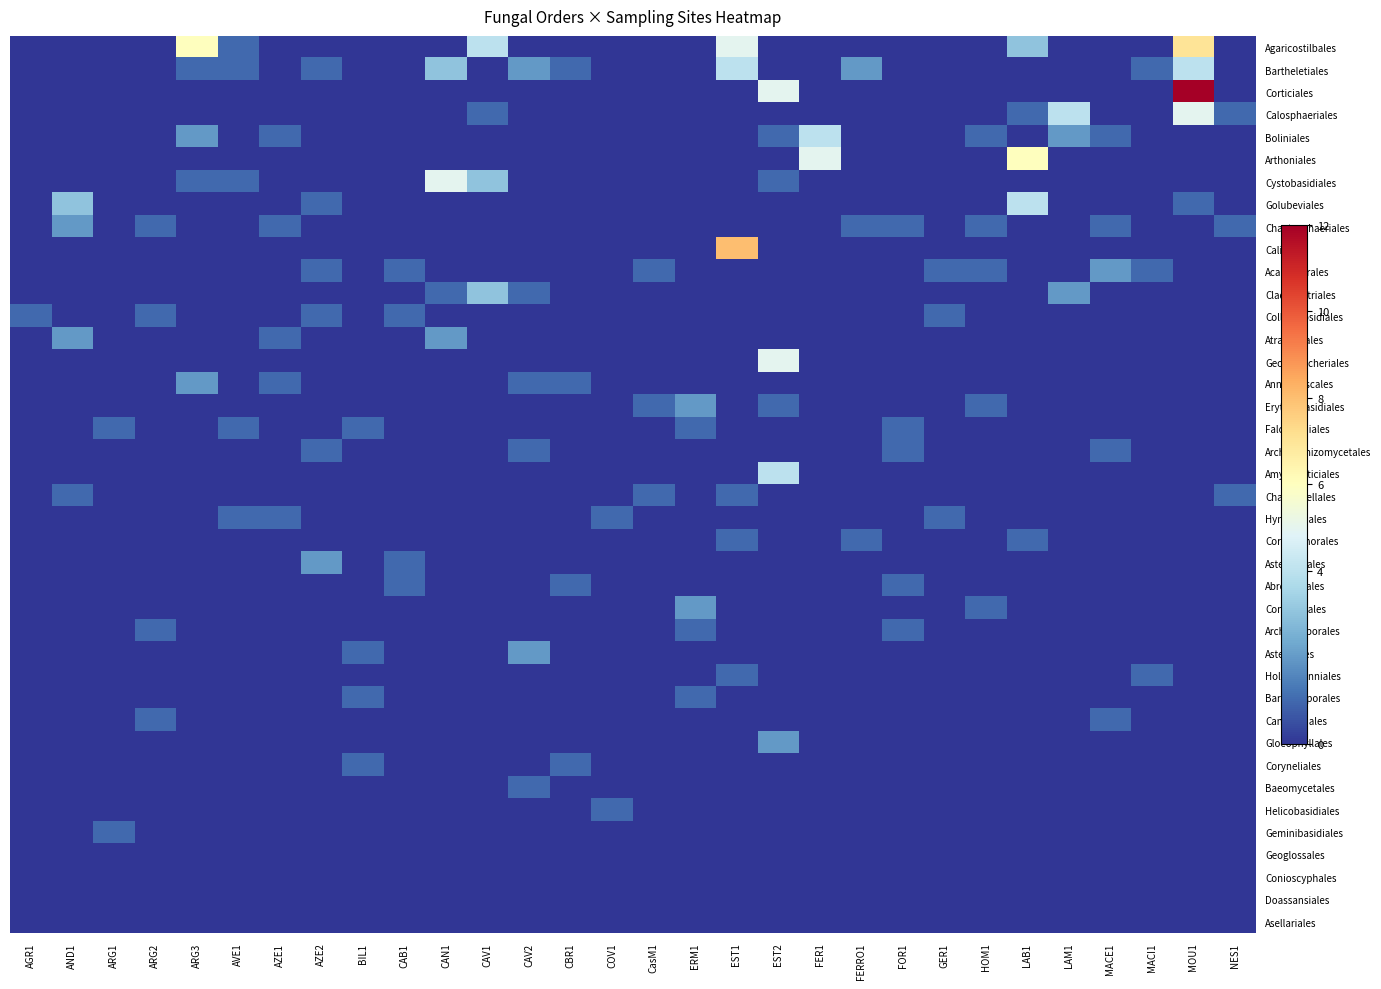

Reading left to right, list all the values displayed in this chart.

Agaricostilbales: AGR1=0	AND1=0	ARG1=0	ARG2=0	ARG3=6	AVE1=1	AZE1=0	AZE2=0	BIL1=0	CAB1=0	CAN1=0	CAV1=4	CAV2=0	CBR1=0	COV1=0	CasM1=0	ERM1=0	EST1=5	EST2=0	FER1=0	FERRO1=0	FOR1=0	GER1=0	HOM1=0	LAB1=3	LAM1=0	MACE1=0	MACI1=0	MOU1=7	NES1=0
Bartheletiales: AGR1=0	AND1=0	ARG1=0	ARG2=0	ARG3=1	AVE1=1	AZE1=0	AZE2=1	BIL1=0	CAB1=0	CAN1=3	CAV1=0	CAV2=2	CBR1=1	COV1=0	CasM1=0	ERM1=0	EST1=4	EST2=0	FER1=0	FERRO1=2	FOR1=0	GER1=0	HOM1=0	LAB1=0	LAM1=0	MACE1=0	MACI1=1	MOU1=4	NES1=0
Corticiales: AGR1=0	AND1=0	ARG1=0	ARG2=0	ARG3=0	AVE1=0	AZE1=0	AZE2=0	BIL1=0	CAB1=0	CAN1=0	CAV1=0	CAV2=0	CBR1=0	COV1=0	CasM1=0	ERM1=0	EST1=0	EST2=5	FER1=0	FERRO1=0	FOR1=0	GER1=0	HOM1=0	LAB1=0	LAM1=0	MACE1=0	MACI1=0	MOU1=12	NES1=0
Calosphaeriales: AGR1=0	AND1=0	ARG1=0	ARG2=0	ARG3=0	AVE1=0	AZE1=0	AZE2=0	BIL1=0	CAB1=0	CAN1=0	CAV1=1	CAV2=0	CBR1=0	COV1=0	CasM1=0	ERM1=0	EST1=0	EST2=0	FER1=0	FERRO1=0	FOR1=0	GER1=0	HOM1=0	LAB1=1	LAM1=4	MACE1=0	MACI1=0	MOU1=5	NES1=1
Boliniales: AGR1=0	AND1=0	ARG1=0	ARG2=0	ARG3=2	AVE1=0	AZE1=1	AZE2=0	BIL1=0	CAB1=0	CAN1=0	CAV1=0	CAV2=0	CBR1=0	COV1=0	CasM1=0	ERM1=0	EST1=0	EST2=1	FER1=4	FERRO1=0	FOR1=0	GER1=0	HOM1=1	LAB1=0	LAM1=2	MACE1=1	MACI1=0	MOU1=0	NES1=0
Arthoniales: AGR1=0	AND1=0	ARG1=0	ARG2=0	ARG3=0	AVE1=0	AZE1=0	AZE2=0	BIL1=0	CAB1=0	CAN1=0	CAV1=0	CAV2=0	CBR1=0	COV1=0	CasM1=0	ERM1=0	EST1=0	EST2=0	FER1=5	FERRO1=0	FOR1=0	GER1=0	HOM1=0	LAB1=6	LAM1=0	MACE1=0	MACI1=0	MOU1=0	NES1=0
Cystobasidiales: AGR1=0	AND1=0	ARG1=0	ARG2=0	ARG3=1	AVE1=1	AZE1=0	AZE2=0	BIL1=0	CAB1=0	CAN1=5	CAV1=3	CAV2=0	CBR1=0	COV1=0	CasM1=0	ERM1=0	EST1=0	EST2=1	FER1=0	FERRO1=0	FOR1=0	GER1=0	HOM1=0	LAB1=0	LAM1=0	MACE1=0	MACI1=0	MOU1=0	NES1=0
Golubeviales: AGR1=0	AND1=3	ARG1=0	ARG2=0	ARG3=0	AVE1=0	AZE1=0	AZE2=1	BIL1=0	CAB1=0	CAN1=0	CAV1=0	CAV2=0	CBR1=0	COV1=0	CasM1=0	ERM1=0	EST1=0	EST2=0	FER1=0	FERRO1=0	FOR1=0	GER1=0	HOM1=0	LAB1=4	LAM1=0	MACE1=0	MACI1=0	MOU1=1	NES1=0
Chaetosphaeriales: AGR1=0	AND1=2	ARG1=0	ARG2=1	ARG3=0	AVE1=0	AZE1=1	AZE2=0	BIL1=0	CAB1=0	CAN1=0	CAV1=0	CAV2=0	CBR1=0	COV1=0	CasM1=0	ERM1=0	EST1=0	EST2=0	FER1=0	FERRO1=1	FOR1=1	GER1=0	HOM1=1	LAB1=0	LAM1=0	MACE1=1	MACI1=0	MOU1=0	NES1=1
Caliciales: AGR1=0	AND1=0	ARG1=0	ARG2=0	ARG3=0	AVE1=0	AZE1=0	AZE2=0	BIL1=0	CAB1=0	CAN1=0	CAV1=0	CAV2=0	CBR1=0	COV1=0	CasM1=0	ERM1=0	EST1=8	EST2=0	FER1=0	FERRO1=0	FOR1=0	GER1=0	HOM1=0	LAB1=0	LAM1=0	MACE1=0	MACI1=0	MOU1=0	NES1=0
Acarosporales: AGR1=0	AND1=0	ARG1=0	ARG2=0	ARG3=0	AVE1=0	AZE1=0	AZE2=1	BIL1=0	CAB1=1	CAN1=0	CAV1=0	CAV2=0	CBR1=0	COV1=0	CasM1=1	ERM1=0	EST1=0	EST2=0	FER1=0	FERRO1=0	FOR1=0	GER1=1	HOM1=1	LAB1=0	LAM1=0	MACE1=2	MACI1=1	MOU1=0	NES1=0
Cladochytriales: AGR1=0	AND1=0	ARG1=0	ARG2=0	ARG3=0	AVE1=0	AZE1=0	AZE2=0	BIL1=0	CAB1=0	CAN1=1	CAV1=3	CAV2=1	CBR1=0	COV1=0	CasM1=0	ERM1=0	EST1=0	EST2=0	FER1=0	FERRO1=0	FOR1=0	GER1=0	HOM1=0	LAB1=0	LAM1=2	MACE1=0	MACI1=0	MOU1=0	NES1=0
Collemopsidiales: AGR1=1	AND1=0	ARG1=0	ARG2=1	ARG3=0	AVE1=0	AZE1=0	AZE2=1	BIL1=0	CAB1=1	CAN1=0	CAV1=0	CAV2=0	CBR1=0	COV1=0	CasM1=0	ERM1=0	EST1=0	EST2=0	FER1=0	FERRO1=0	FOR1=0	GER1=1	HOM1=0	LAB1=0	LAM1=0	MACE1=0	MACI1=0	MOU1=0	NES1=0
Atractiellales: AGR1=0	AND1=2	ARG1=0	ARG2=0	ARG3=0	AVE1=0	AZE1=1	AZE2=0	BIL1=0	CAB1=0	CAN1=2	CAV1=0	CAV2=0	CBR1=0	COV1=0	CasM1=0	ERM1=0	EST1=0	EST2=0	FER1=0	FERRO1=0	FOR1=0	GER1=0	HOM1=0	LAB1=0	LAM1=0	MACE1=0	MACI1=0	MOU1=0	NES1=0
Georgefischeriales: AGR1=0	AND1=0	ARG1=0	ARG2=0	ARG3=0	AVE1=0	AZE1=0	AZE2=0	BIL1=0	CAB1=0	CAN1=0	CAV1=0	CAV2=0	CBR1=0	COV1=0	CasM1=0	ERM1=0	EST1=0	EST2=5	FER1=0	FERRO1=0	FOR1=0	GER1=0	HOM1=0	LAB1=0	LAM1=0	MACE1=0	MACI1=0	MOU1=0	NES1=0
Annulatascales: AGR1=0	AND1=0	ARG1=0	ARG2=0	ARG3=2	AVE1=0	AZE1=1	AZE2=0	BIL1=0	CAB1=0	CAN1=0	CAV1=0	CAV2=1	CBR1=1	COV1=0	CasM1=0	ERM1=0	EST1=0	EST2=0	FER1=0	FERRO1=0	FOR1=0	GER1=0	HOM1=0	LAB1=0	LAM1=0	MACE1=0	MACI1=0	MOU1=0	NES1=0
Erythrobasidiales: AGR1=0	AND1=0	ARG1=0	ARG2=0	ARG3=0	AVE1=0	AZE1=0	AZE2=0	BIL1=0	CAB1=0	CAN1=0	CAV1=0	CAV2=0	CBR1=0	COV1=0	CasM1=1	ERM1=2	EST1=0	EST2=1	FER1=0	FERRO1=0	FOR1=0	GER1=0	HOM1=1	LAB1=0	LAM1=0	MACE1=0	MACI1=0	MOU1=0	NES1=0
Falcocladiales: AGR1=0	AND1=0	ARG1=1	ARG2=0	ARG3=0	AVE1=1	AZE1=0	AZE2=0	BIL1=1	CAB1=0	CAN1=0	CAV1=0	CAV2=0	CBR1=0	COV1=0	CasM1=0	ERM1=1	EST1=0	EST2=0	FER1=0	FERRO1=0	FOR1=1	GER1=0	HOM1=0	LAB1=0	LAM1=0	MACE1=0	MACI1=0	MOU1=0	NES1=0
Archaeorhizomycetales: AGR1=0	AND1=0	ARG1=0	ARG2=0	ARG3=0	AVE1=0	AZE1=0	AZE2=1	BIL1=0	CAB1=0	CAN1=0	CAV1=0	CAV2=1	CBR1=0	COV1=0	CasM1=0	ERM1=0	EST1=0	EST2=0	FER1=0	FERRO1=0	FOR1=1	GER1=0	HOM1=0	LAB1=0	LAM1=0	MACE1=1	MACI1=0	MOU1=0	NES1=0
Amylocorticiales: AGR1=0	AND1=0	ARG1=0	ARG2=0	ARG3=0	AVE1=0	AZE1=0	AZE2=0	BIL1=0	CAB1=0	CAN1=0	CAV1=0	CAV2=0	CBR1=0	COV1=0	CasM1=0	ERM1=0	EST1=0	EST2=4	FER1=0	FERRO1=0	FOR1=0	GER1=0	HOM1=0	LAB1=0	LAM1=0	MACE1=0	MACI1=0	MOU1=0	NES1=0
Chaetomellales: AGR1=0	AND1=1	ARG1=0	ARG2=0	ARG3=0	AVE1=0	AZE1=0	AZE2=0	BIL1=0	CAB1=0	CAN1=0	CAV1=0	CAV2=0	CBR1=0	COV1=0	CasM1=1	ERM1=0	EST1=1	EST2=0	FER1=0	FERRO1=0	FOR1=0	GER1=0	HOM1=0	LAB1=0	LAM1=0	MACE1=0	MACI1=0	MOU1=0	NES1=1
Hymeneliales: AGR1=0	AND1=0	ARG1=0	ARG2=0	ARG3=0	AVE1=1	AZE1=1	AZE2=0	BIL1=0	CAB1=0	CAN1=0	CAV1=0	CAV2=0	CBR1=0	COV1=1	CasM1=0	ERM1=0	EST1=0	EST2=0	FER1=0	FERRO1=0	FOR1=0	GER1=1	HOM1=0	LAB1=0	LAM1=0	MACE1=0	MACI1=0	MOU1=0	NES1=0
Coronophorales: AGR1=0	AND1=0	ARG1=0	ARG2=0	ARG3=0	AVE1=0	AZE1=0	AZE2=0	BIL1=0	CAB1=0	CAN1=0	CAV1=0	CAV2=0	CBR1=0	COV1=0	CasM1=0	ERM1=0	EST1=1	EST2=0	FER1=0	FERRO1=1	FOR1=0	GER1=0	HOM1=0	LAB1=1	LAM1=0	MACE1=0	MACI1=0	MOU1=0	NES1=0
Asterotexales: AGR1=0	AND1=0	ARG1=0	ARG2=0	ARG3=0	AVE1=0	AZE1=0	AZE2=2	BIL1=0	CAB1=1	CAN1=0	CAV1=0	CAV2=0	CBR1=0	COV1=0	CasM1=0	ERM1=0	EST1=0	EST2=0	FER1=0	FERRO1=0	FOR1=0	GER1=0	HOM1=0	LAB1=0	LAM1=0	MACE1=0	MACI1=0	MOU1=0	NES1=0
Abrothallales: AGR1=0	AND1=0	ARG1=0	ARG2=0	ARG3=0	AVE1=0	AZE1=0	AZE2=0	BIL1=0	CAB1=1	CAN1=0	CAV1=0	CAV2=0	CBR1=1	COV1=0	CasM1=0	ERM1=0	EST1=0	EST2=0	FER1=0	FERRO1=0	FOR1=1	GER1=0	HOM1=0	LAB1=0	LAM1=0	MACE1=0	MACI1=0	MOU1=0	NES1=0
Coniocybales: AGR1=0	AND1=0	ARG1=0	ARG2=0	ARG3=0	AVE1=0	AZE1=0	AZE2=0	BIL1=0	CAB1=0	CAN1=0	CAV1=0	CAV2=0	CBR1=0	COV1=0	CasM1=0	ERM1=2	EST1=0	EST2=0	FER1=0	FERRO1=0	FOR1=0	GER1=0	HOM1=1	LAB1=0	LAM1=0	MACE1=0	MACI1=0	MOU1=0	NES1=0
Archaeosporales: AGR1=0	AND1=0	ARG1=0	ARG2=1	ARG3=0	AVE1=0	AZE1=0	AZE2=0	BIL1=0	CAB1=0	CAN1=0	CAV1=0	CAV2=0	CBR1=0	COV1=0	CasM1=0	ERM1=1	EST1=0	EST2=0	FER1=0	FERRO1=0	FOR1=1	GER1=0	HOM1=0	LAB1=0	LAM1=0	MACE1=0	MACI1=0	MOU1=0	NES1=0
Asterinales: AGR1=0	AND1=0	ARG1=0	ARG2=0	ARG3=0	AVE1=0	AZE1=0	AZE2=0	BIL1=1	CAB1=0	CAN1=0	CAV1=0	CAV2=2	CBR1=0	COV1=0	CasM1=0	ERM1=0	EST1=0	EST2=0	FER1=0	FERRO1=0	FOR1=0	GER1=0	HOM1=0	LAB1=0	LAM1=0	MACE1=0	MACI1=0	MOU1=0	NES1=0
Holtermanniales: AGR1=0	AND1=0	ARG1=0	ARG2=0	ARG3=0	AVE1=0	AZE1=0	AZE2=0	BIL1=0	CAB1=0	CAN1=0	CAV1=0	CAV2=0	CBR1=0	COV1=0	CasM1=0	ERM1=0	EST1=1	EST2=0	FER1=0	FERRO1=0	FOR1=0	GER1=0	HOM1=0	LAB1=0	LAM1=0	MACE1=0	MACI1=1	MOU1=0	NES1=0
Barbatosporales: AGR1=0	AND1=0	ARG1=0	ARG2=0	ARG3=0	AVE1=0	AZE1=0	AZE2=0	BIL1=1	CAB1=0	CAN1=0	CAV1=0	CAV2=0	CBR1=0	COV1=0	CasM1=0	ERM1=1	EST1=0	EST2=0	FER1=0	FERRO1=0	FOR1=0	GER1=0	HOM1=0	LAB1=0	LAM1=0	MACE1=0	MACI1=0	MOU1=0	NES1=0
Candelariales: AGR1=0	AND1=0	ARG1=0	ARG2=1	ARG3=0	AVE1=0	AZE1=0	AZE2=0	BIL1=0	CAB1=0	CAN1=0	CAV1=0	CAV2=0	CBR1=0	COV1=0	CasM1=0	ERM1=0	EST1=0	EST2=0	FER1=0	FERRO1=0	FOR1=0	GER1=0	HOM1=0	LAB1=0	LAM1=0	MACE1=1	MACI1=0	MOU1=0	NES1=0
Gloeophyllales: AGR1=0	AND1=0	ARG1=0	ARG2=0	ARG3=0	AVE1=0	AZE1=0	AZE2=0	BIL1=0	CAB1=0	CAN1=0	CAV1=0	CAV2=0	CBR1=0	COV1=0	CasM1=0	ERM1=0	EST1=0	EST2=2	FER1=0	FERRO1=0	FOR1=0	GER1=0	HOM1=0	LAB1=0	LAM1=0	MACE1=0	MACI1=0	MOU1=0	NES1=0
Coryneliales: AGR1=0	AND1=0	ARG1=0	ARG2=0	ARG3=0	AVE1=0	AZE1=0	AZE2=0	BIL1=1	CAB1=0	CAN1=0	CAV1=0	CAV2=0	CBR1=1	COV1=0	CasM1=0	ERM1=0	EST1=0	EST2=0	FER1=0	FERRO1=0	FOR1=0	GER1=0	HOM1=0	LAB1=0	LAM1=0	MACE1=0	MACI1=0	MOU1=0	NES1=0
Baeomycetales: AGR1=0	AND1=0	ARG1=0	ARG2=0	ARG3=0	AVE1=0	AZE1=0	AZE2=0	BIL1=0	CAB1=0	CAN1=0	CAV1=0	CAV2=1	CBR1=0	COV1=0	CasM1=0	ERM1=0	EST1=0	EST2=0	FER1=0	FERRO1=0	FOR1=0	GER1=0	HOM1=0	LAB1=0	LAM1=0	MACE1=0	MACI1=0	MOU1=0	NES1=0
Helicobasidiales: AGR1=0	AND1=0	ARG1=0	ARG2=0	ARG3=0	AVE1=0	AZE1=0	AZE2=0	BIL1=0	CAB1=0	CAN1=0	CAV1=0	CAV2=0	CBR1=0	COV1=1	CasM1=0	ERM1=0	EST1=0	EST2=0	FER1=0	FERRO1=0	FOR1=0	GER1=0	HOM1=0	LAB1=0	LAM1=0	MACE1=0	MACI1=0	MOU1=0	NES1=0
Geminibasidiales: AGR1=0	AND1=0	ARG1=1	ARG2=0	ARG3=0	AVE1=0	AZE1=0	AZE2=0	BIL1=0	CAB1=0	CAN1=0	CAV1=0	CAV2=0	CBR1=0	COV1=0	CasM1=0	ERM1=0	EST1=0	EST2=0	FER1=0	FERRO1=0	FOR1=0	GER1=0	HOM1=0	LAB1=0	LAM1=0	MACE1=0	MACI1=0	MOU1=0	NES1=0
Geoglossales: AGR1=0	AND1=0	ARG1=0	ARG2=0	ARG3=0	AVE1=0	AZE1=0	AZE2=0	BIL1=0	CAB1=0	CAN1=0	CAV1=0	CAV2=0	CBR1=0	COV1=0	CasM1=0	ERM1=0	EST1=0	EST2=0	FER1=0	FERRO1=0	FOR1=0	GER1=0	HOM1=0	LAB1=0	LAM1=0	MACE1=0	MACI1=0	MOU1=0	NES1=0
Conioscyphales: AGR1=0	AND1=0	ARG1=0	ARG2=0	ARG3=0	AVE1=0	AZE1=0	AZE2=0	BIL1=0	CAB1=0	CAN1=0	CAV1=0	CAV2=0	CBR1=0	COV1=0	CasM1=0	ERM1=0	EST1=0	EST2=0	FER1=0	FERRO1=0	FOR1=0	GER1=0	HOM1=0	LAB1=0	LAM1=0	MACE1=0	MACI1=0	MOU1=0	NES1=0
Doassansiales: AGR1=0	AND1=0	ARG1=0	ARG2=0	ARG3=0	AVE1=0	AZE1=0	AZE2=0	BIL1=0	CAB1=0	CAN1=0	CAV1=0	CAV2=0	CBR1=0	COV1=0	CasM1=0	ERM1=0	EST1=0	EST2=0	FER1=0	FERRO1=0	FOR1=0	GER1=0	HOM1=0	LAB1=0	LAM1=0	MACE1=0	MACI1=0	MOU1=0	NES1=0
Asellariales: AGR1=0	AND1=0	ARG1=0	ARG2=0	ARG3=0	AVE1=0	AZE1=0	AZE2=0	BIL1=0	CAB1=0	CAN1=0	CAV1=0	CAV2=0	CBR1=0	COV1=0	CasM1=0	ERM1=0	EST1=0	EST2=0	FER1=0	FERRO1=0	FOR1=0	GER1=0	HOM1=0	LAB1=0	LAM1=0	MACE1=0	MACI1=0	MOU1=0	NES1=0